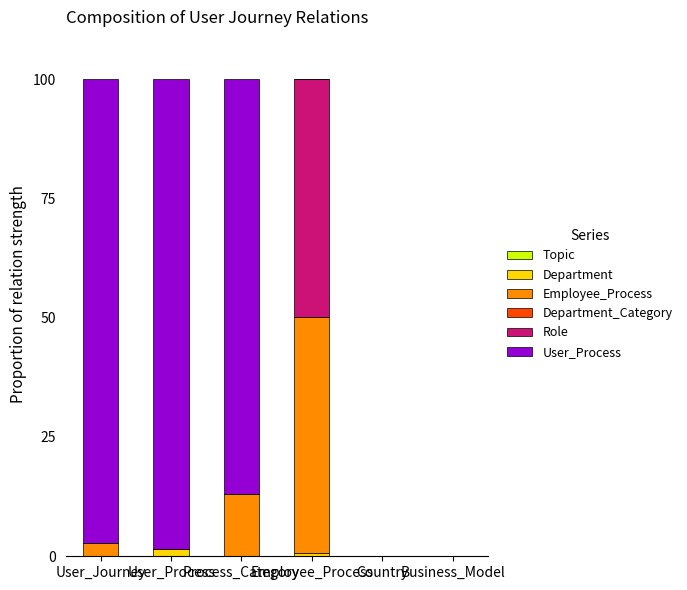

What is the sum of all Department values?

2.3